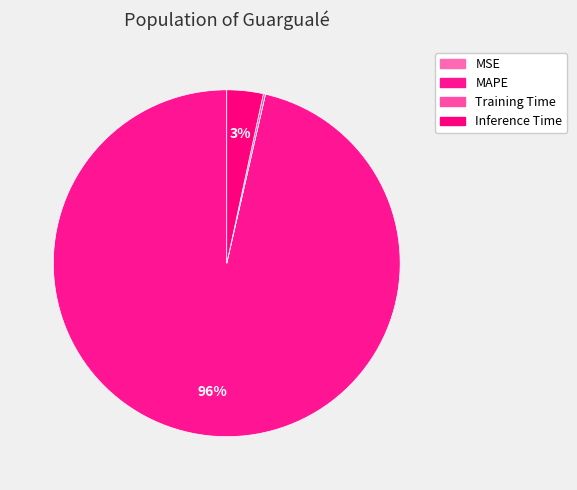

Which slice is the largest?

MAPE